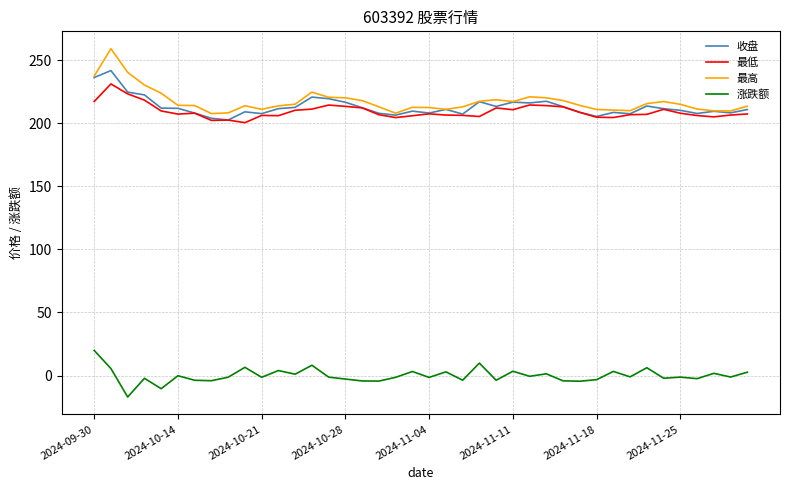

What is the lowest value of the 最高 series?

207.6